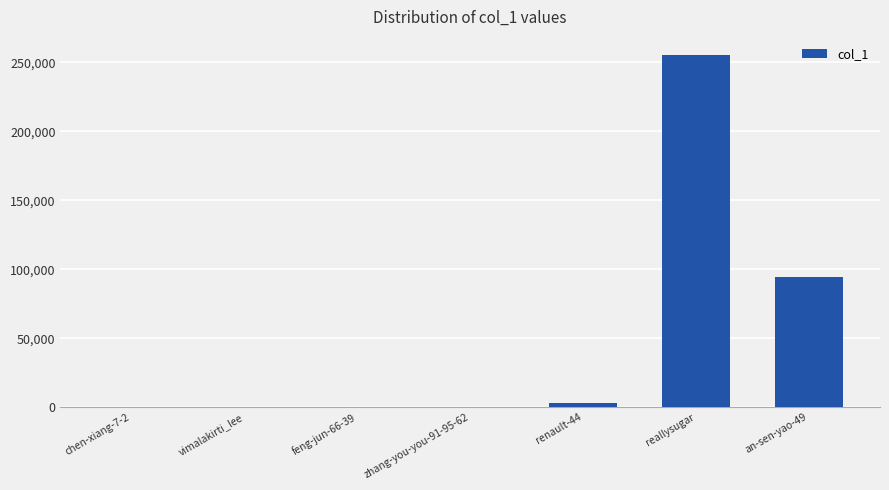

Approximately how many times larger is the value at reallysugar compared to feng-jun-66-39?

1031.1